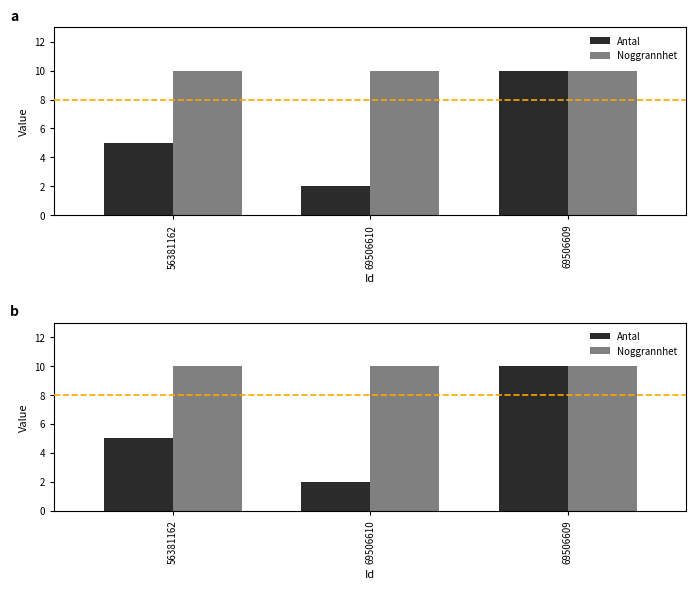

How many data points in Antal are above 5?

1